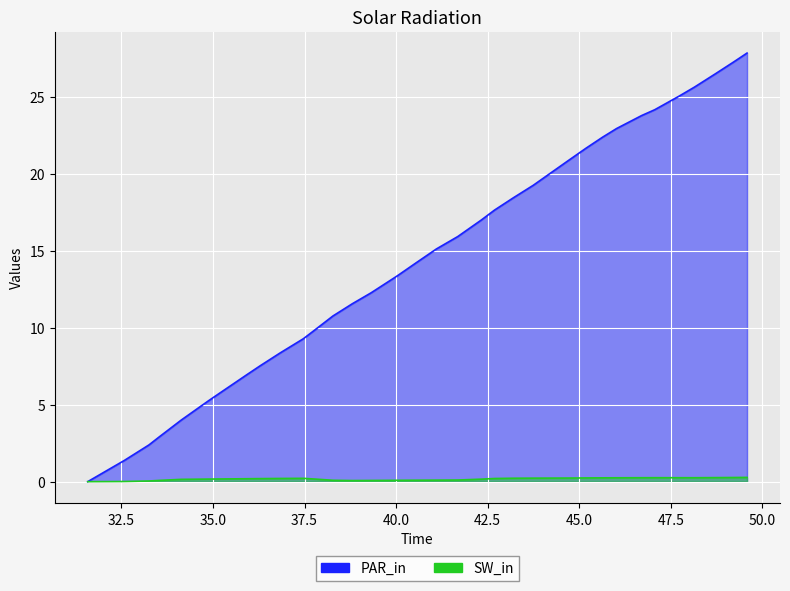

True or false: Y_new and time cross at least once.

False